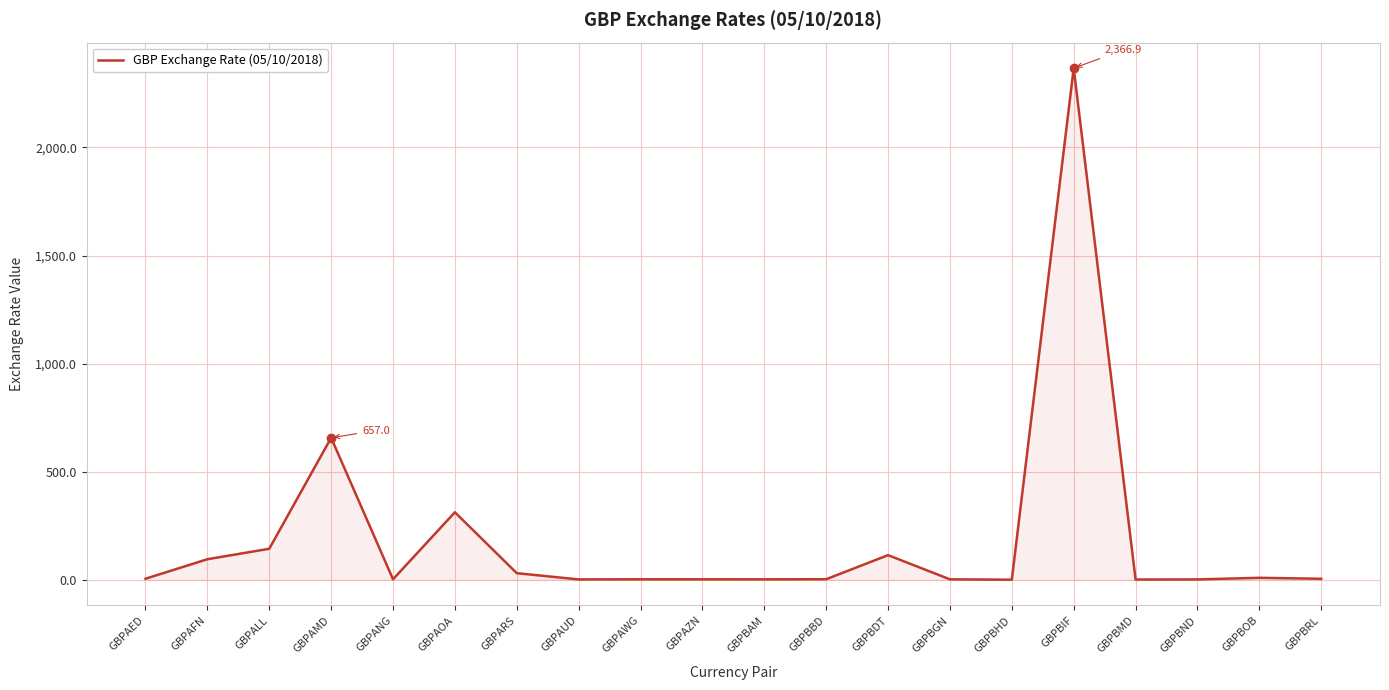

Does the chart have visible grid lines?

Yes